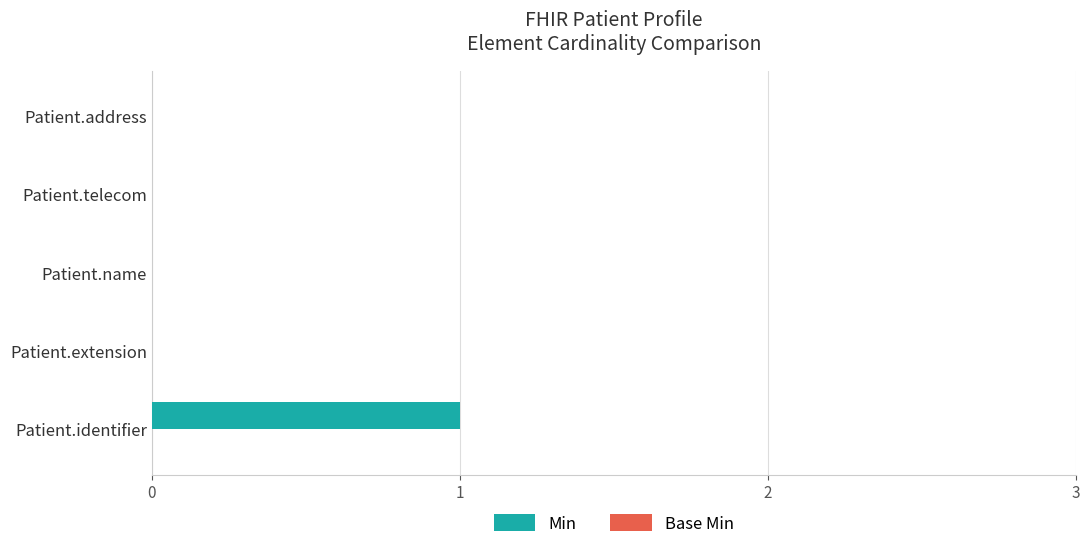

Which has a higher value, Patient.identifier or Patient.name?

Patient.identifier